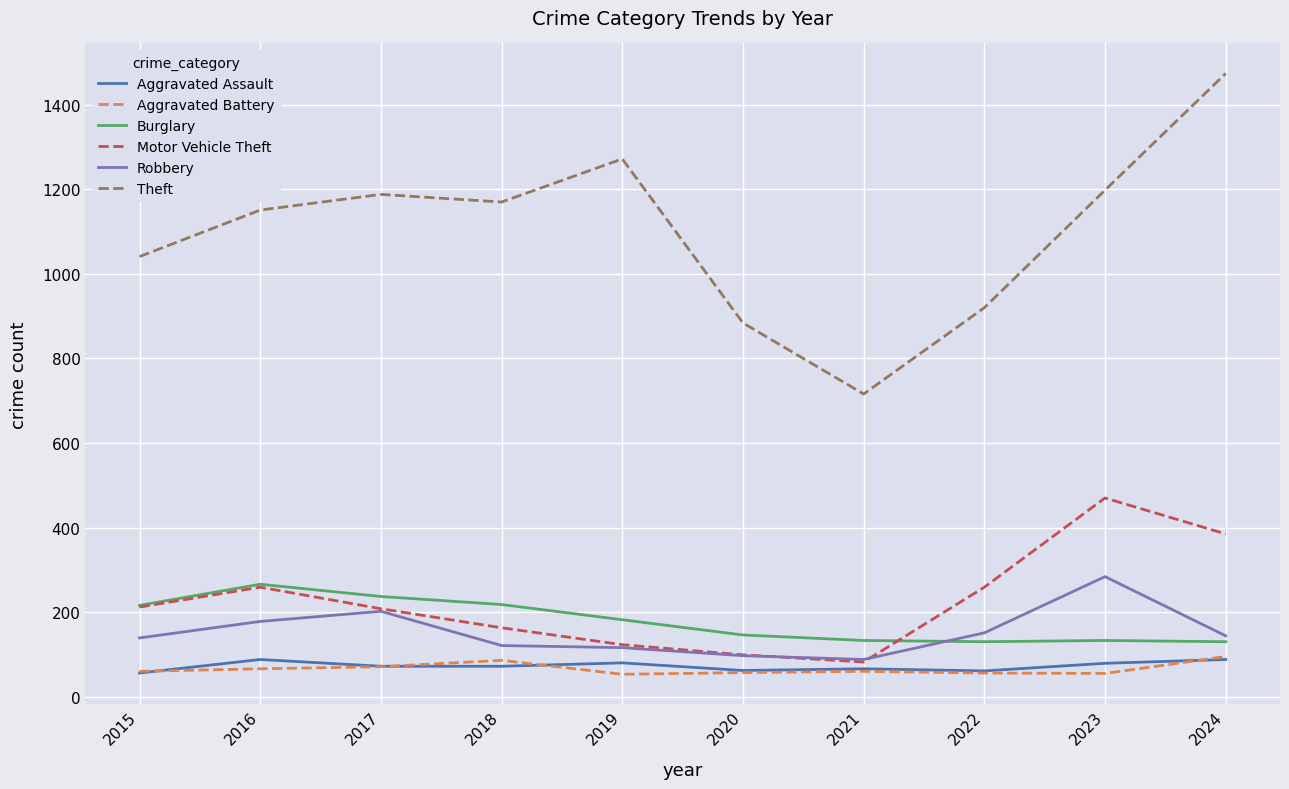

Is the value of Theft at 2024 greater than the value of Robbery at 2022?

Yes